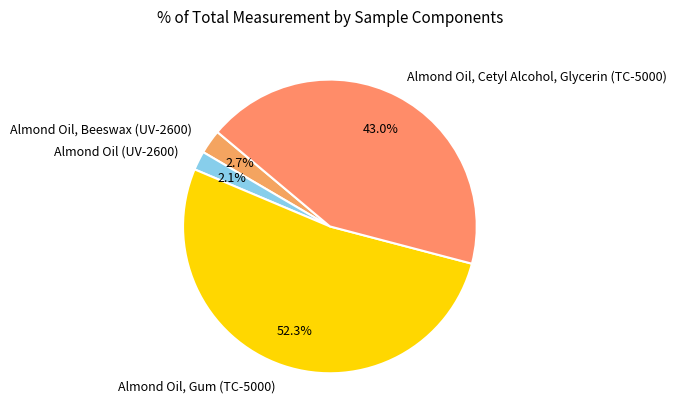

Between Almond Oil, Gum (TC-5000) and Almond Oil, Cetyl Alcohol, Glycerin (TC-5000), which is larger?

Almond Oil, Gum (TC-5000)